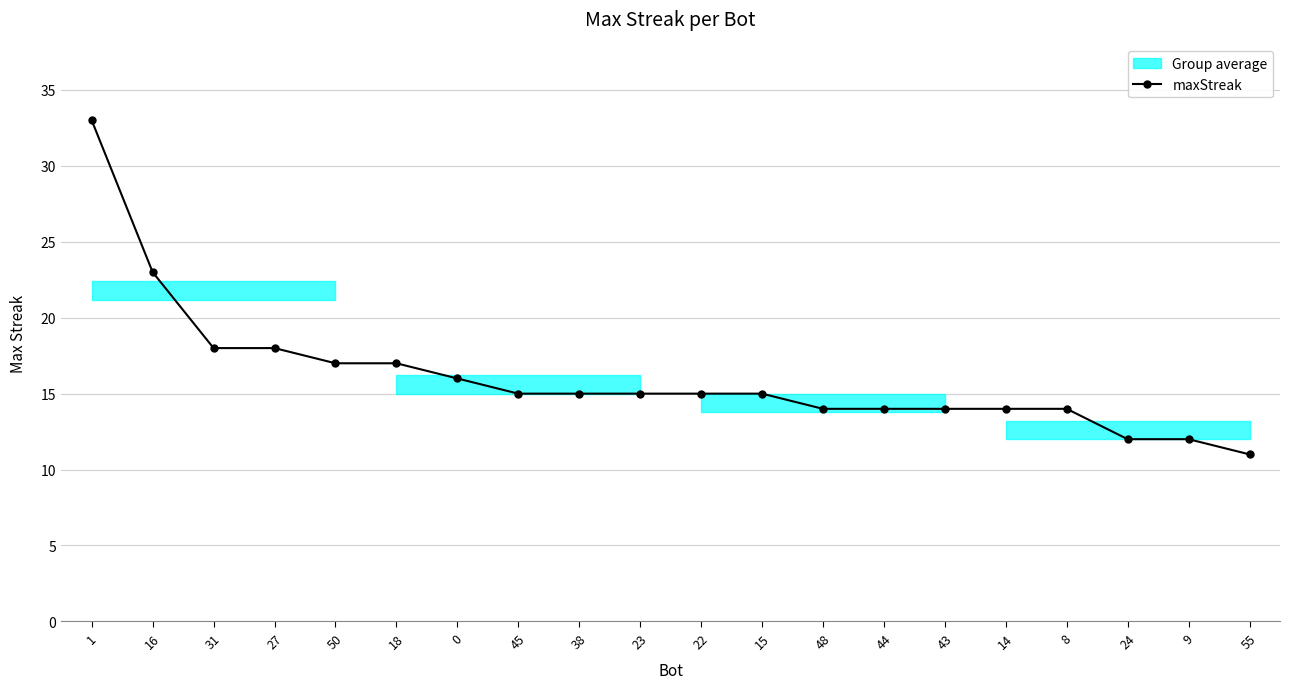

The value at 27 is 18. True or false?

True